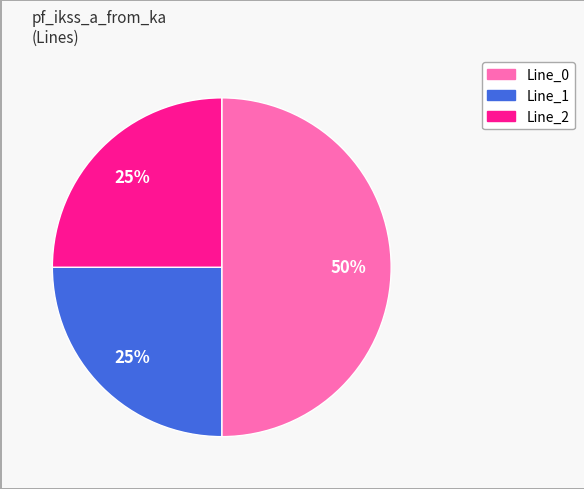

Does Line_2 account for over 50% of the chart?

No